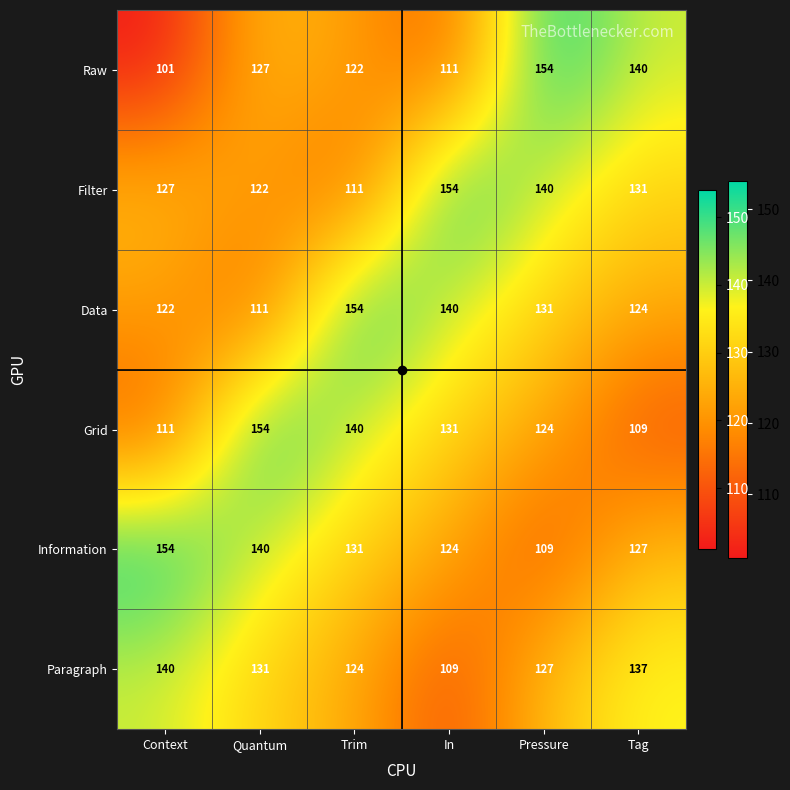

What is the difference between the Grid values at Trim and In?

9